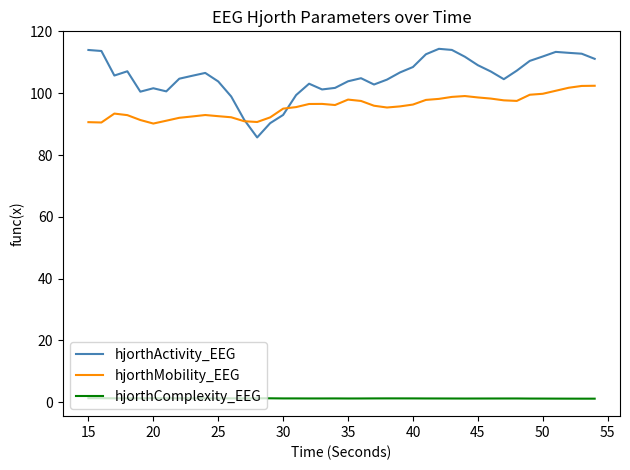

What is the lowest value of the hjorthActivity_EEG series?

85.7